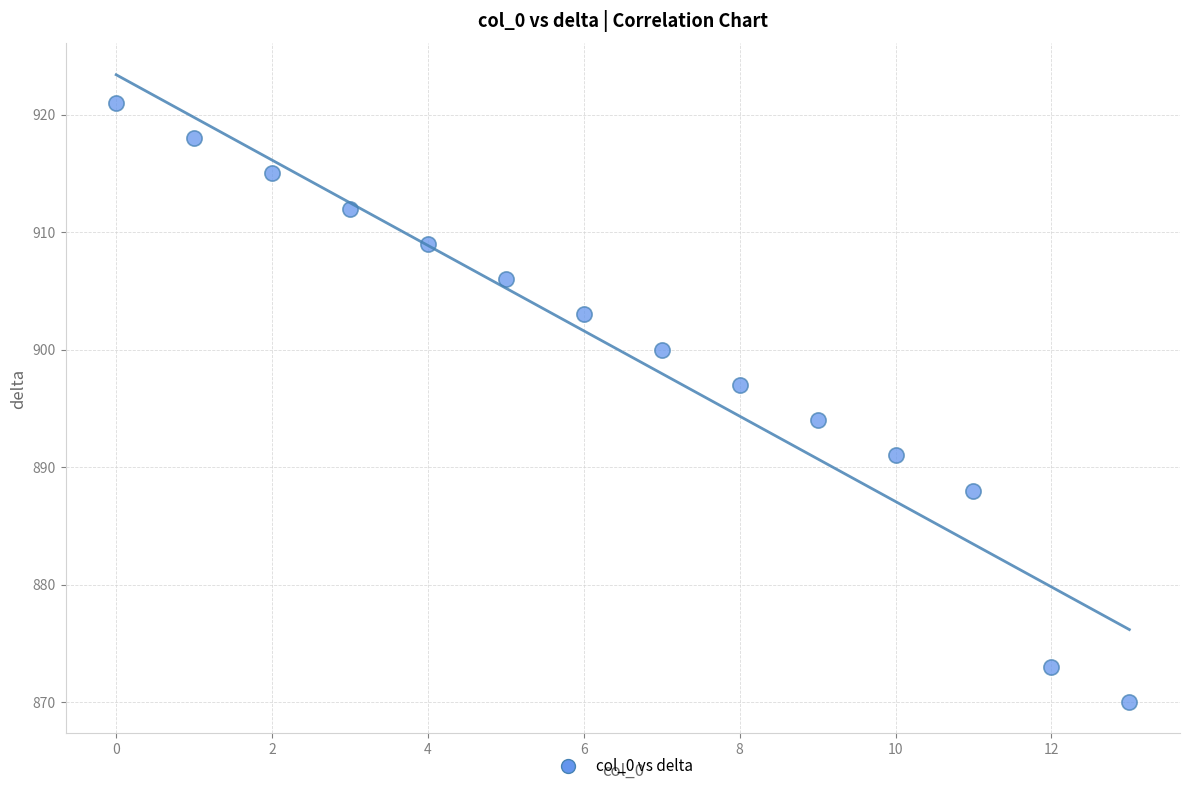

What Y value in the scatter plot is closest to 895?

894